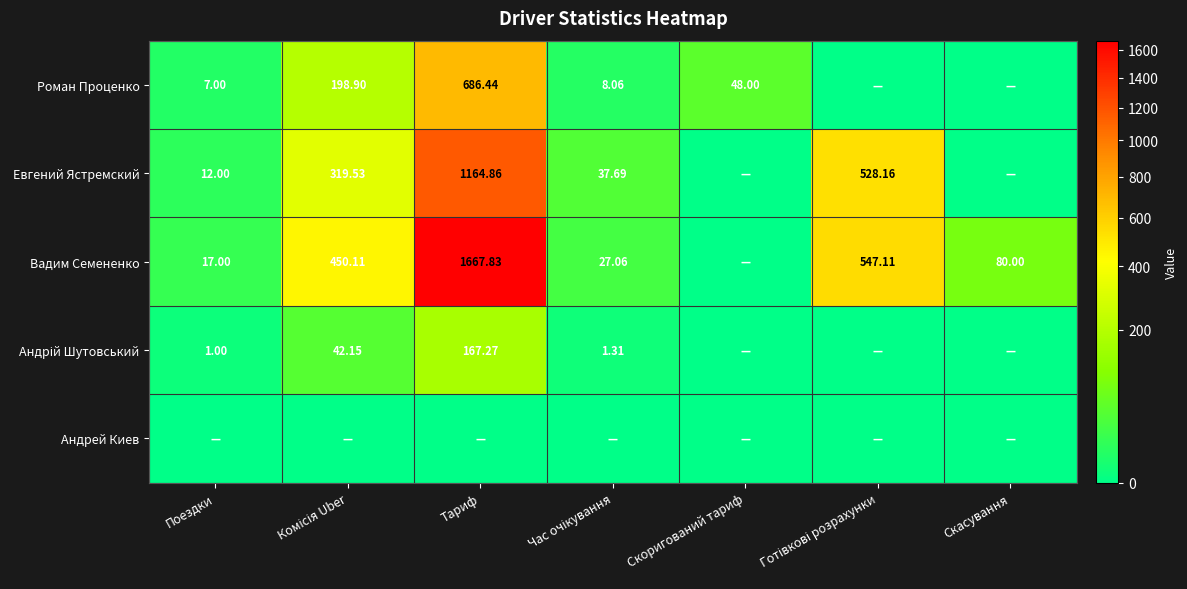

Rank the series at Комісія Uber from highest to lowest value.

Вадим Семененко, Евгений Ястремский, Роман Проценко, Андрій Шутовський, Андрей Киев